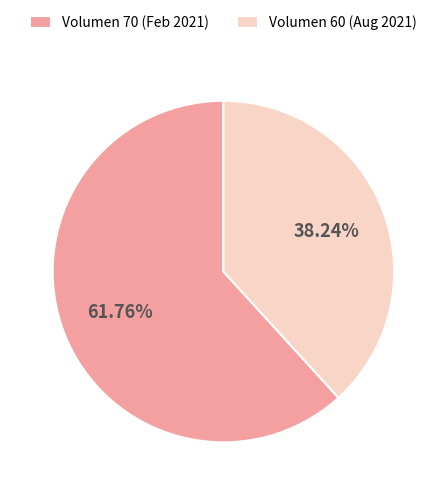

Which slice is the smallest?

Volumen 60 (Aug 2021)